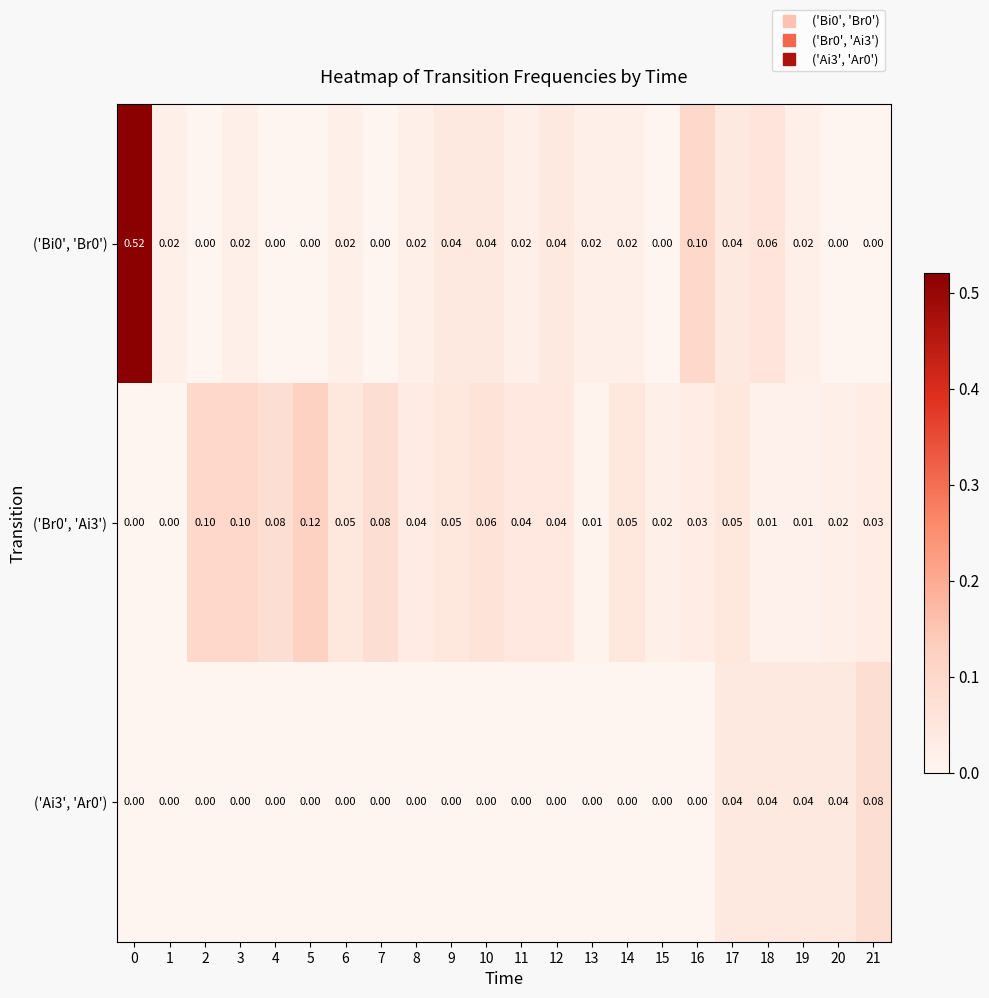

Is the value of ('Bi0', 'Br0') at 17 greater than the value of ('Ai3', 'Ar0') at 2?

Yes